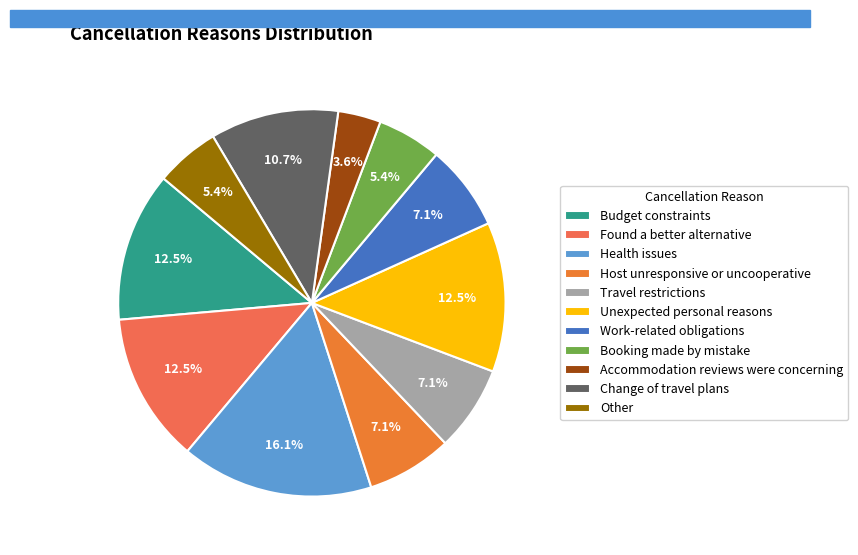

Does any single category account for the majority?

No